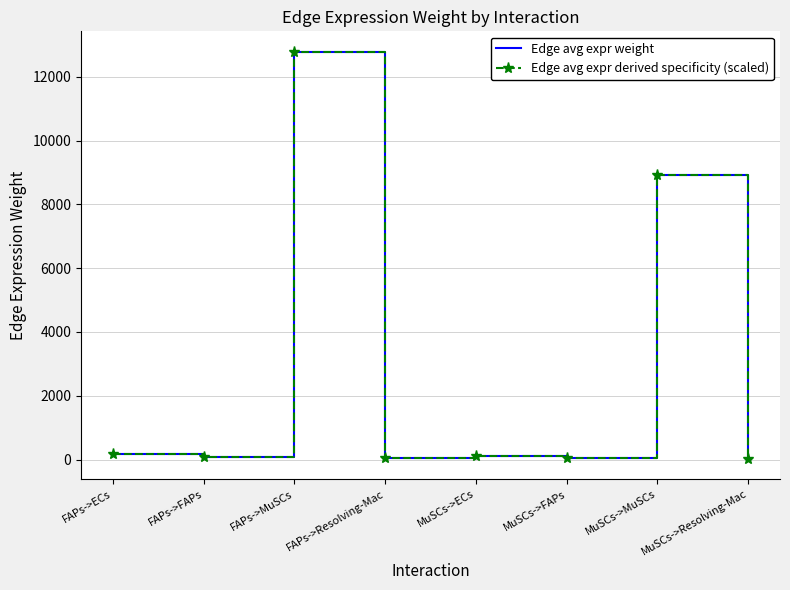

Which series has the largest total across all categories?

Edge avg expr weight